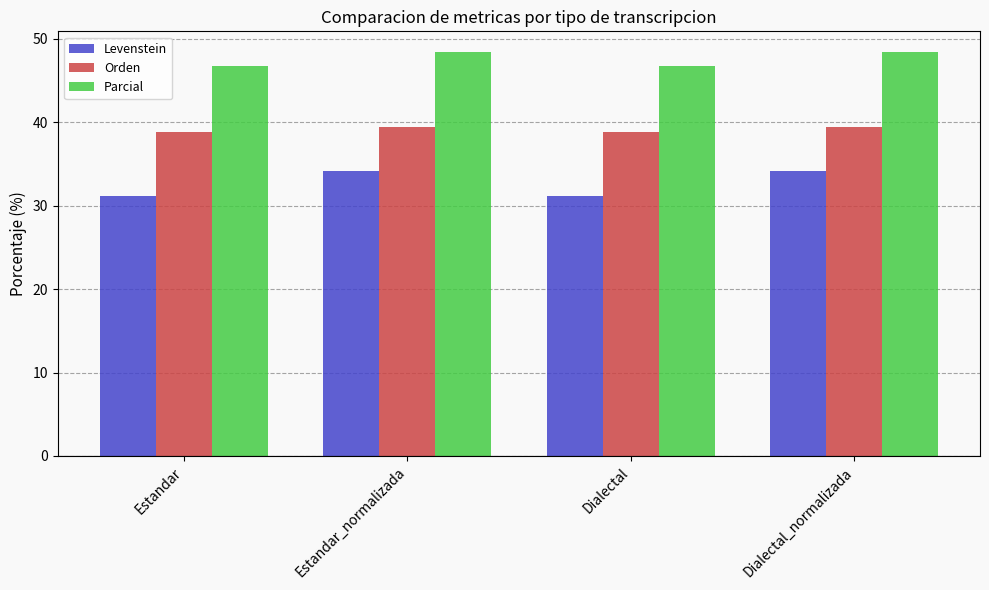

What is the total value across all series at Estandar?

116.8